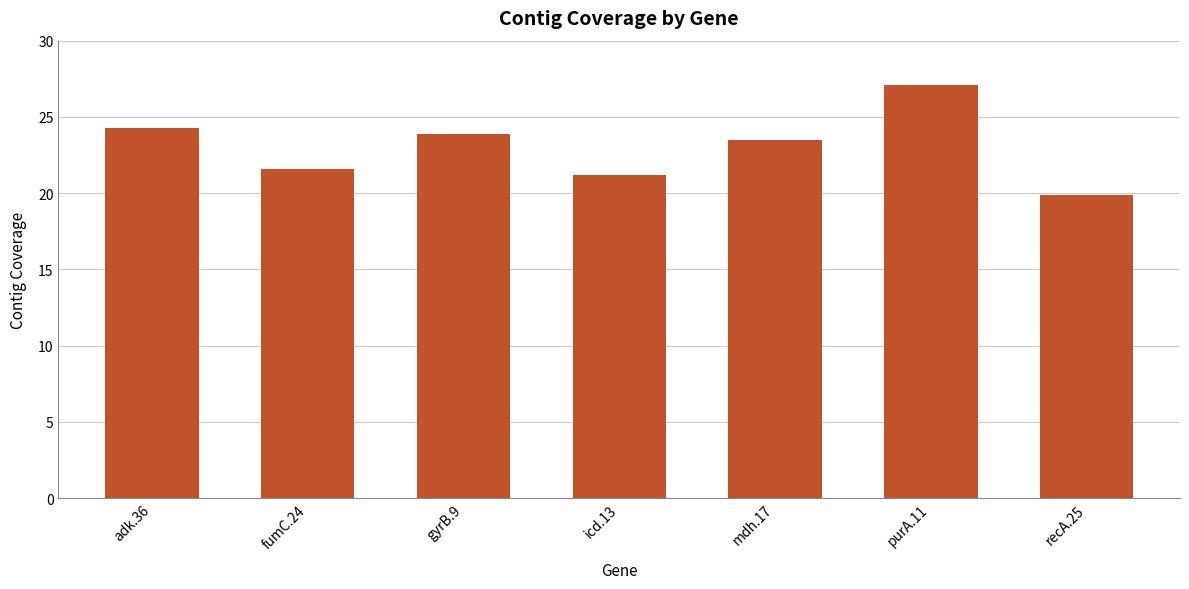

The chart shows a value of 21.6 at fumC.24. True or false?

True